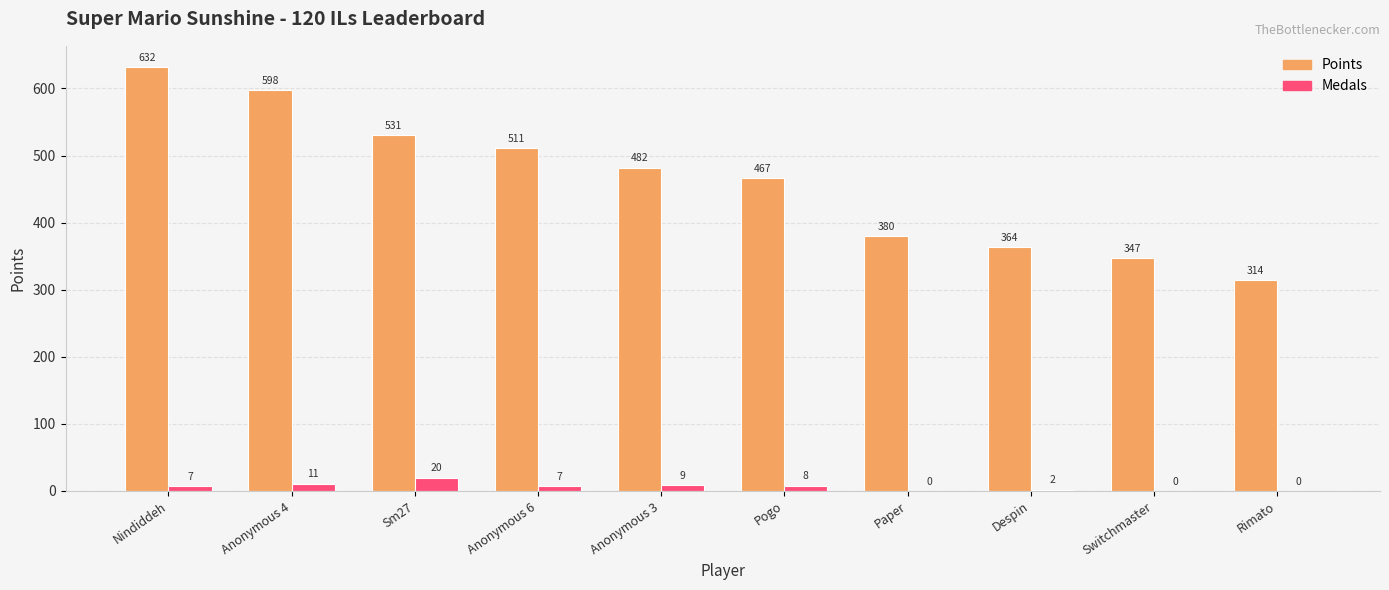

Is it true that Points equals 482 at Anonymous 3?

True